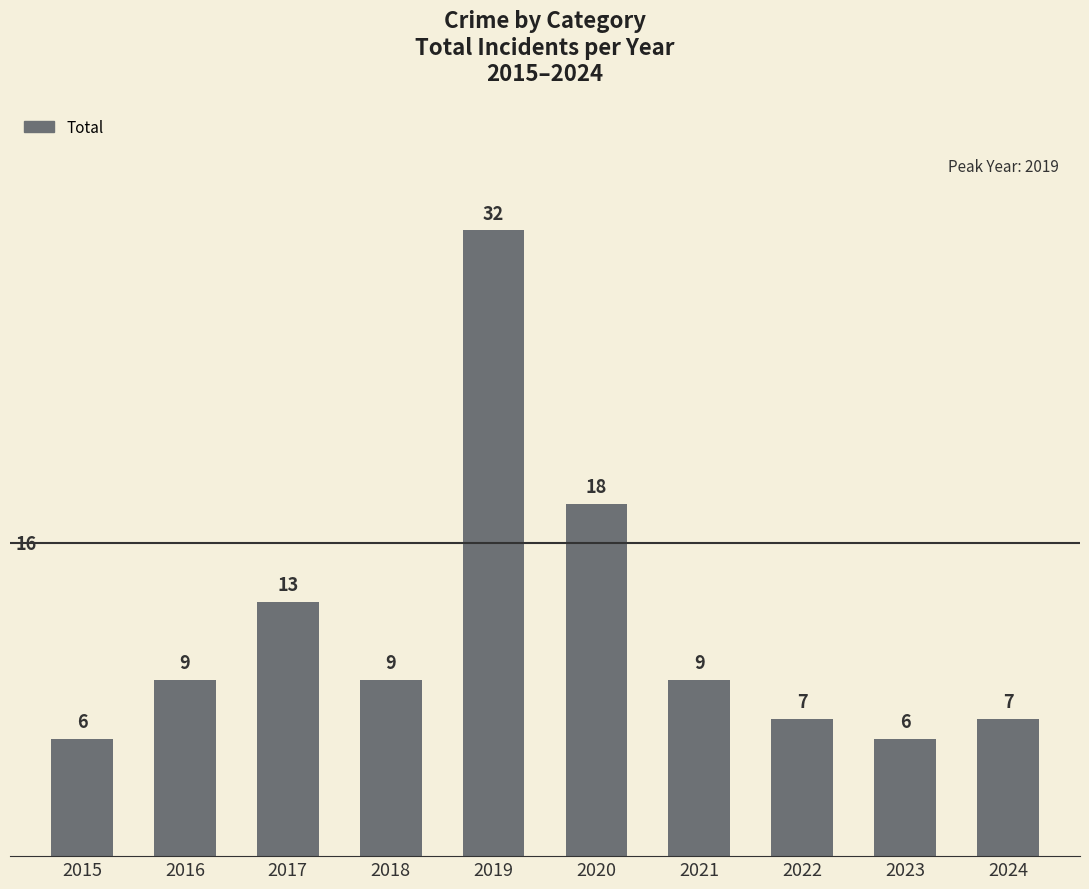

What is the smallest value displayed?

6